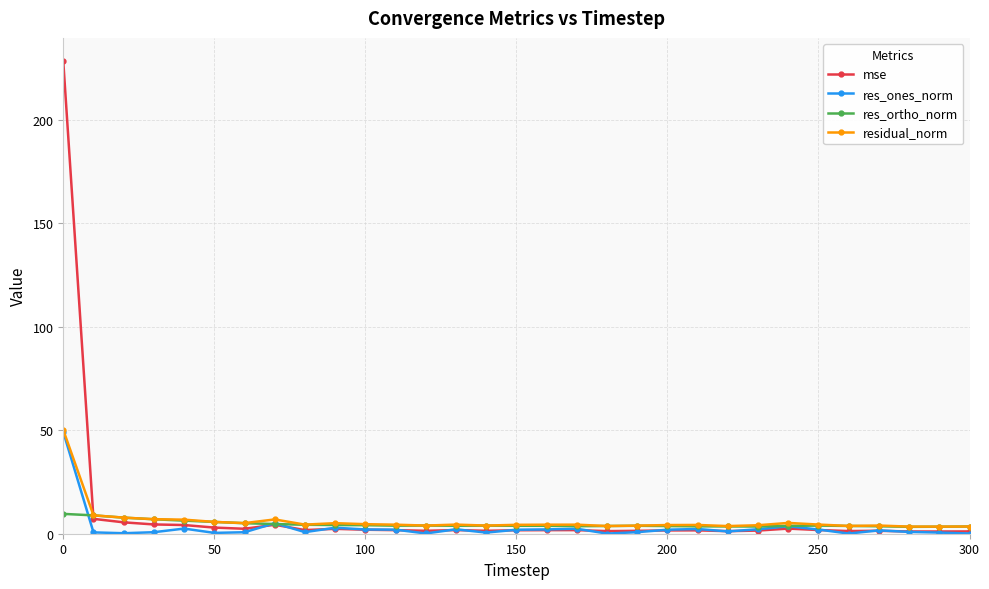

Which series ends up on top after the final intersection of mse and res_ortho_norm?

res_ortho_norm